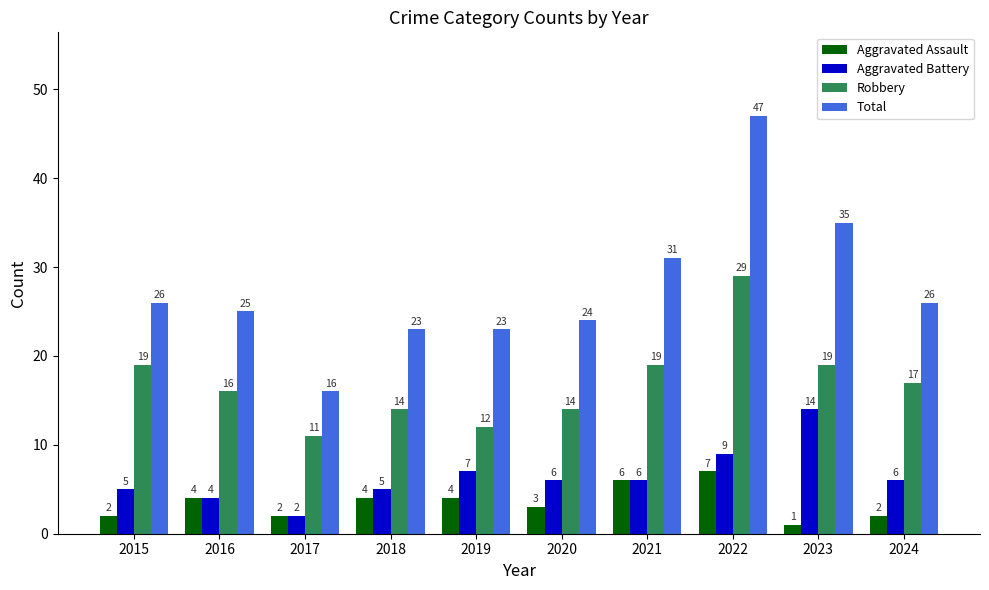

How many bars are there in total?

40